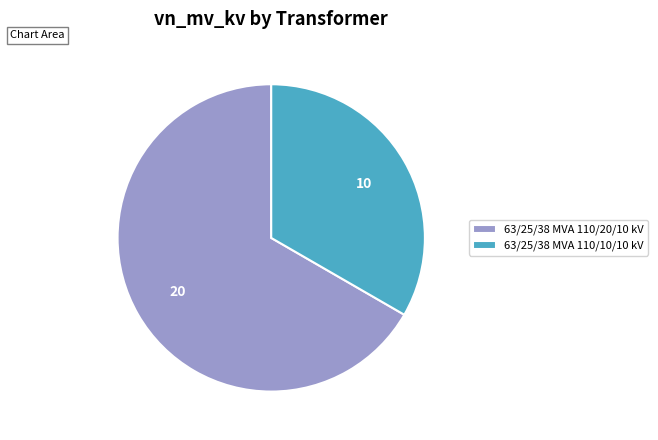

Combined, do 63/25/38 MVA 110/10/10 kV and 63/25/38 MVA 110/20/10 kV account for over 50%?

Yes